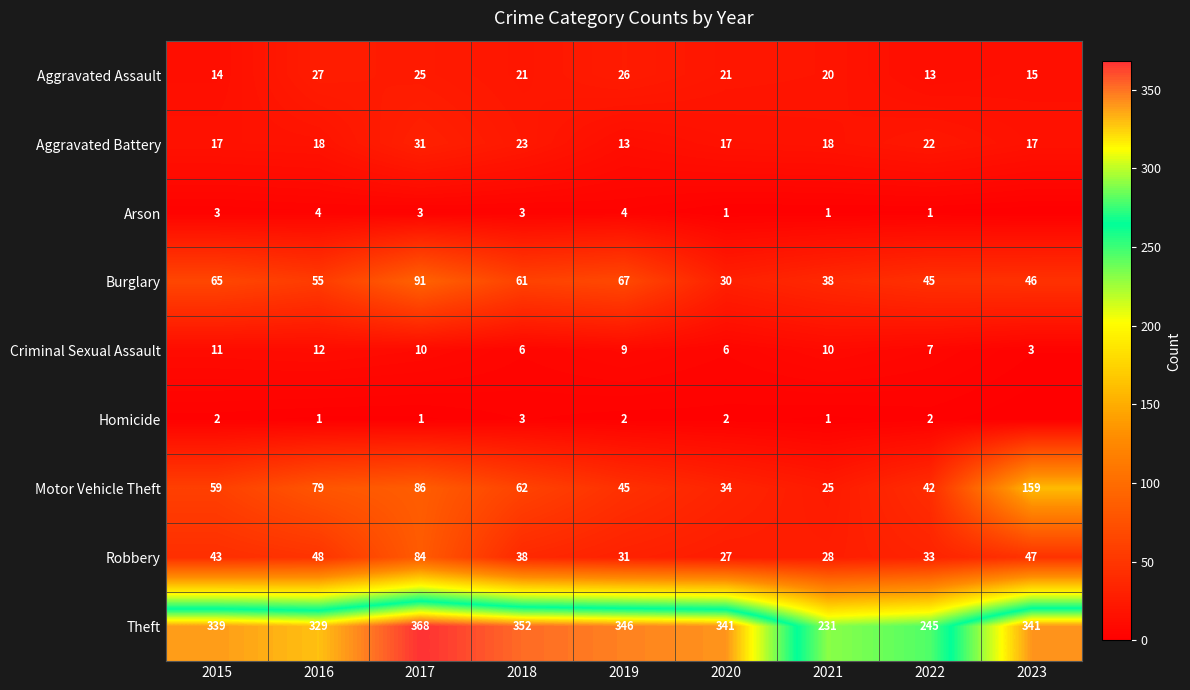

What is the difference between the maximum and minimum values in the Motor Vehicle Theft series?

134